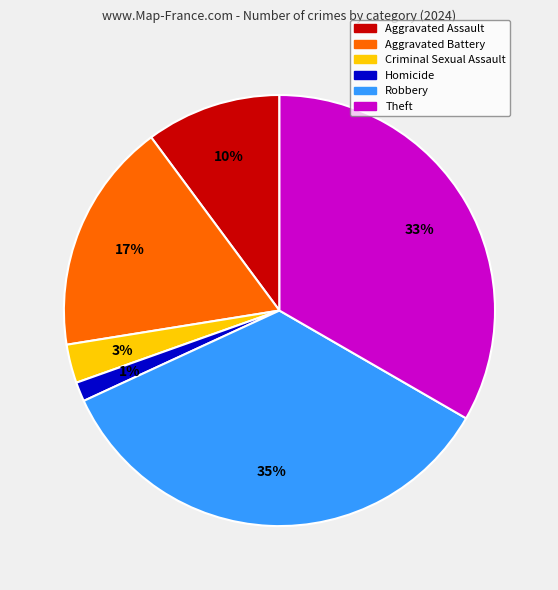

Rank the categories by value from highest to lowest.

Robbery, Theft, Aggravated Battery, Aggravated Assault, Criminal Sexual Assault, Homicide